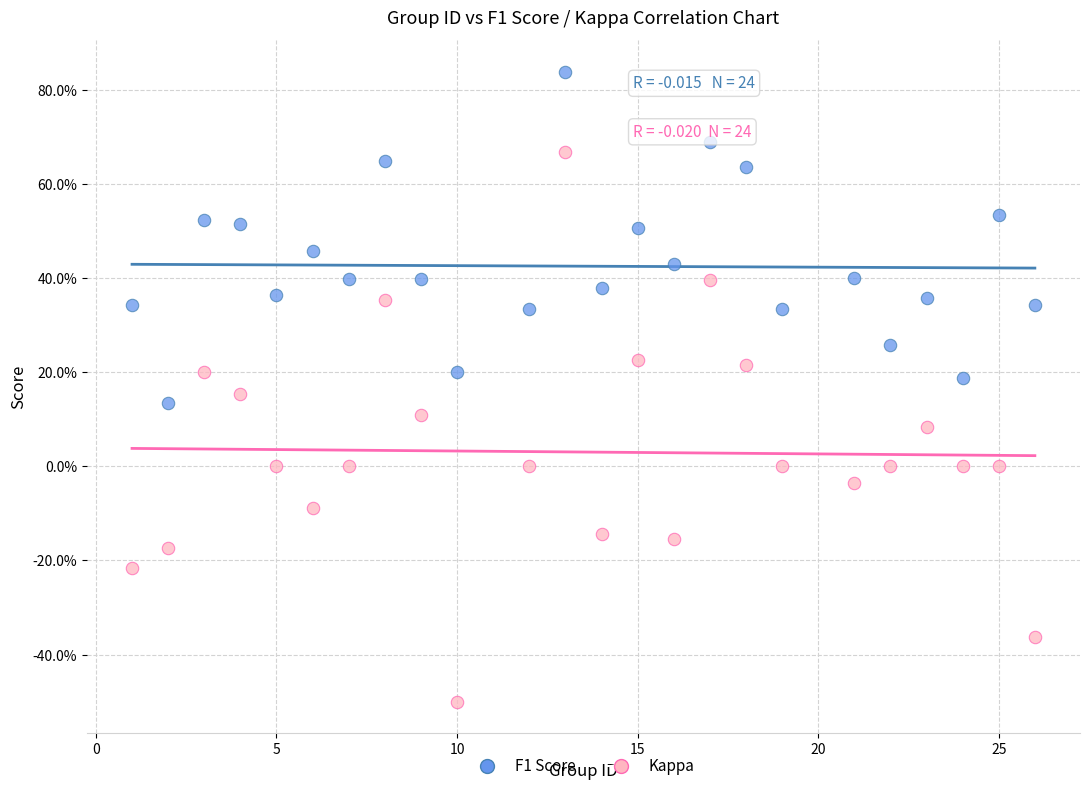

What are all the series names shown in the legend?

F1 Score, Kappa